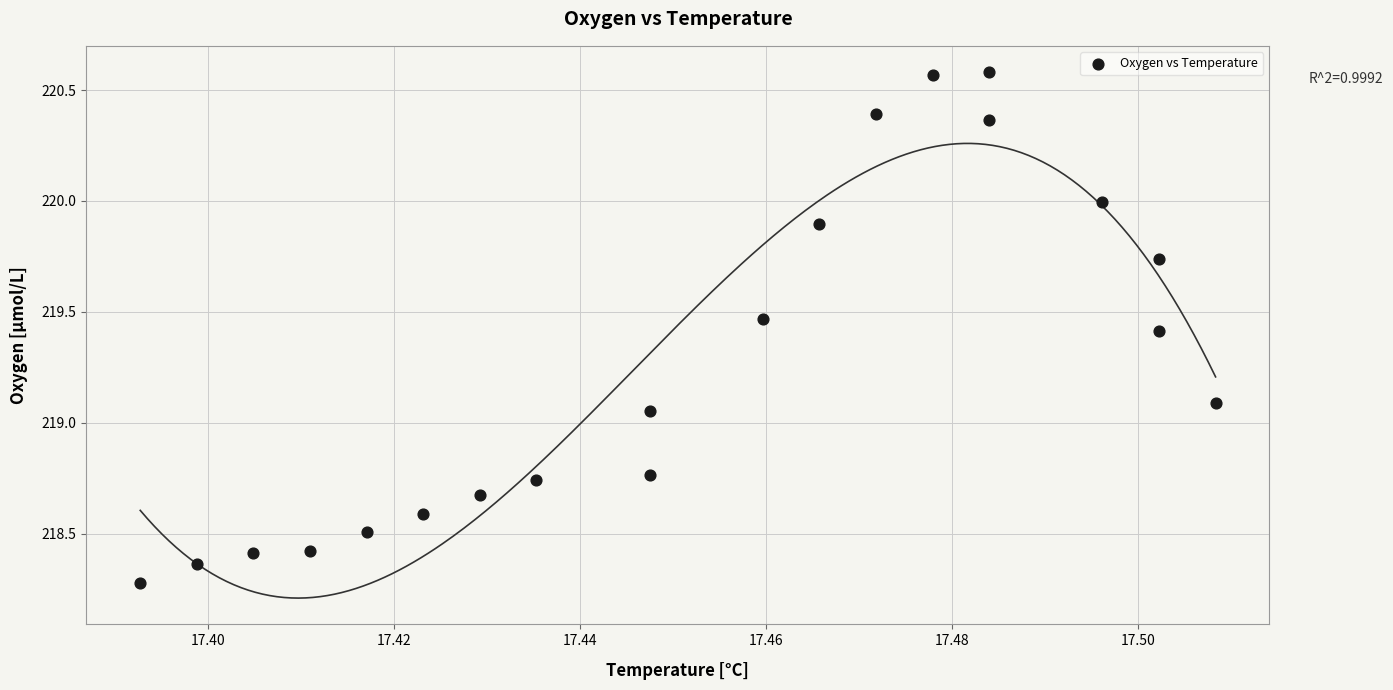

What is the range of Y values (max minus min)?

2.3